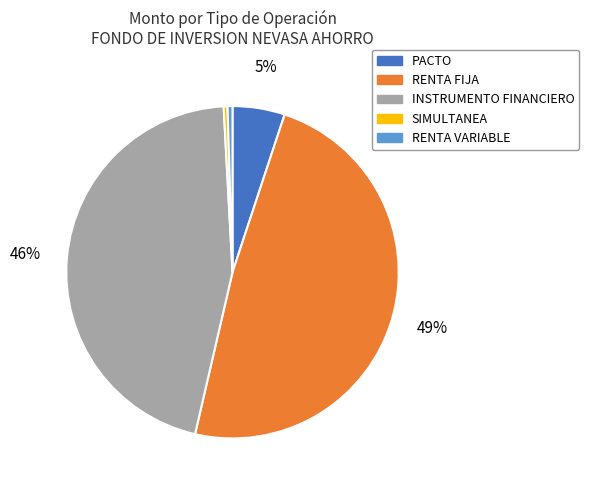

To the nearest percent, what is the combined percentage of PACTO and SIMULTANEA?

5%